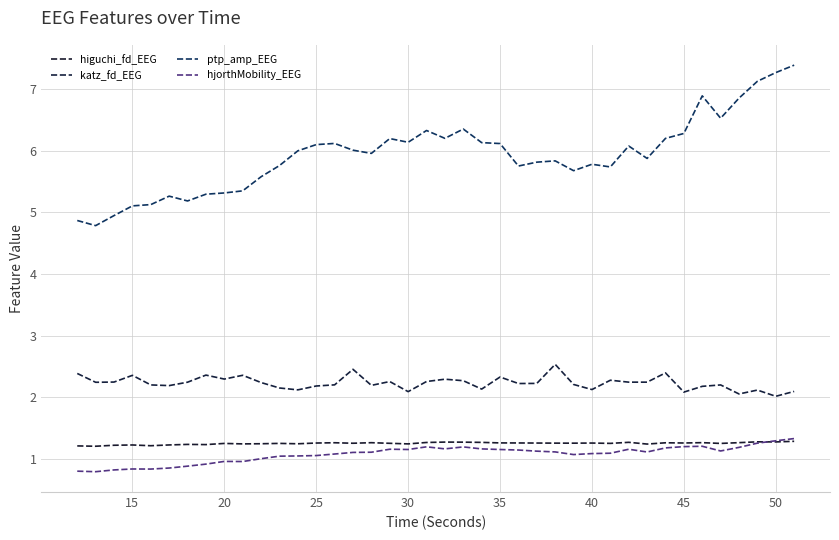

Reading left to right, transcribe all the data shown in this chart.

higuchi_fd_EEG: 1.2	1.2	1.2	1.2	1.2	1.2	1.2	1.2	1.3	1.2	1.2	1.3	1.2	1.3	1.3	1.3	1.3	1.3	1.2	1.3	1.3	1.3	1.3	1.3	1.3	1.3	1.3	1.3	1.3	1.3	1.3	1.2	1.3	1.3	1.3	1.3	1.3	1.3	1.3	1.3
katz_fd_EEG: 2.4	2.2	2.2	2.4	2.2	2.2	2.2	2.4	2.3	2.4	2.2	2.2	2.1	2.2	2.2	2.5	2.2	2.3	2.1	2.3	2.3	2.3	2.1	2.3	2.2	2.2	2.5	2.2	2.1	2.3	2.2	2.2	2.4	2.1	2.2	2.2	2.1	2.1	2.0	2.1
ptp_amp_EEG: 4.9	4.8	4.9	5.1	5.1	5.3	5.2	5.3	5.3	5.3	5.6	5.8	6.0	6.1	6.1	6.0	6.0	6.2	6.1	6.3	6.2	6.4	6.1	6.1	5.8	5.8	5.8	5.7	5.8	5.7	6.1	5.9	6.2	6.3	6.9	6.5	6.9	7.1	7.3	7.4
hjorthMobility_EEG: 0.8	0.8	0.8	0.8	0.8	0.9	0.9	0.9	1.0	1.0	1.0	1.0	1.0	1.1	1.1	1.1	1.1	1.2	1.2	1.2	1.2	1.2	1.2	1.2	1.1	1.1	1.1	1.1	1.1	1.1	1.2	1.1	1.2	1.2	1.2	1.1	1.2	1.3	1.3	1.3